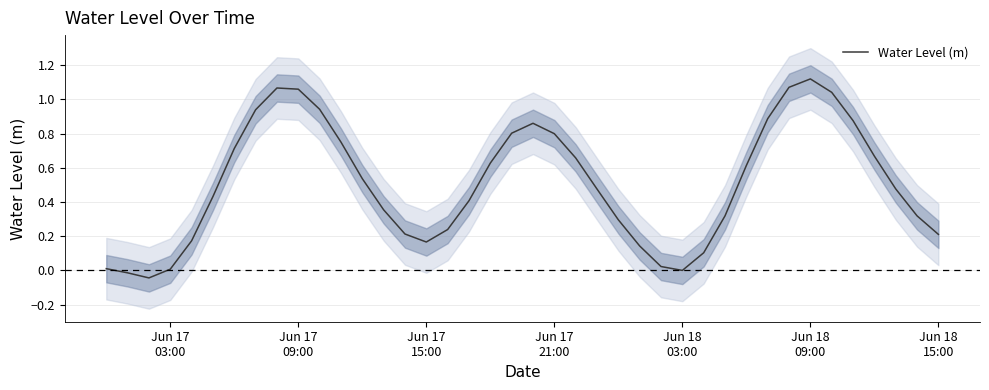

True or false: the data shows 0.6 at 17.

False